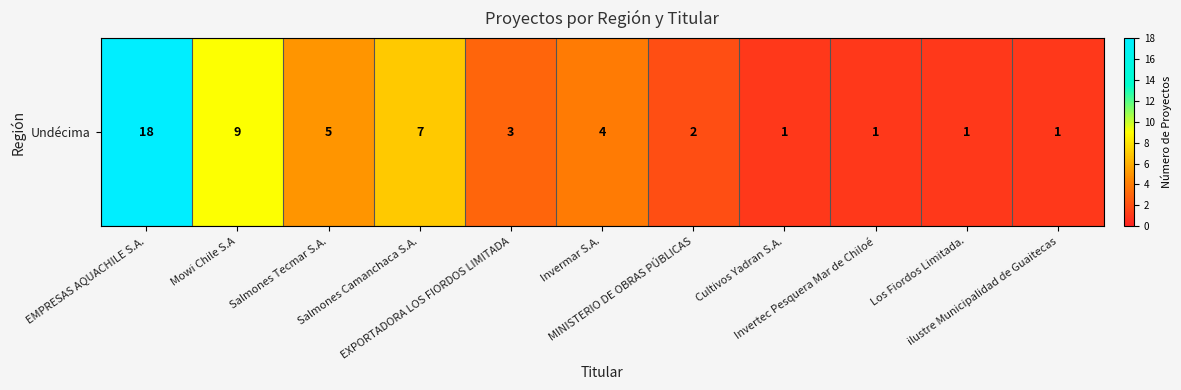

Rank the categories by value from lowest to highest.

Cultivos Yadran S.A., Invertec Pesquera Mar de Chiloé, Los Fiordos Limitada., ilustre Municipalidad de Guaitecas, MINISTERIO DE OBRAS PÚBLICAS, EXPORTADORA LOS FIORDOS LIMITADA, Invermar S.A., Salmones Tecmar S.A., Salmones Camanchaca S.A., Mowi Chile S.A, EMPRESAS AQUACHILE S.A.